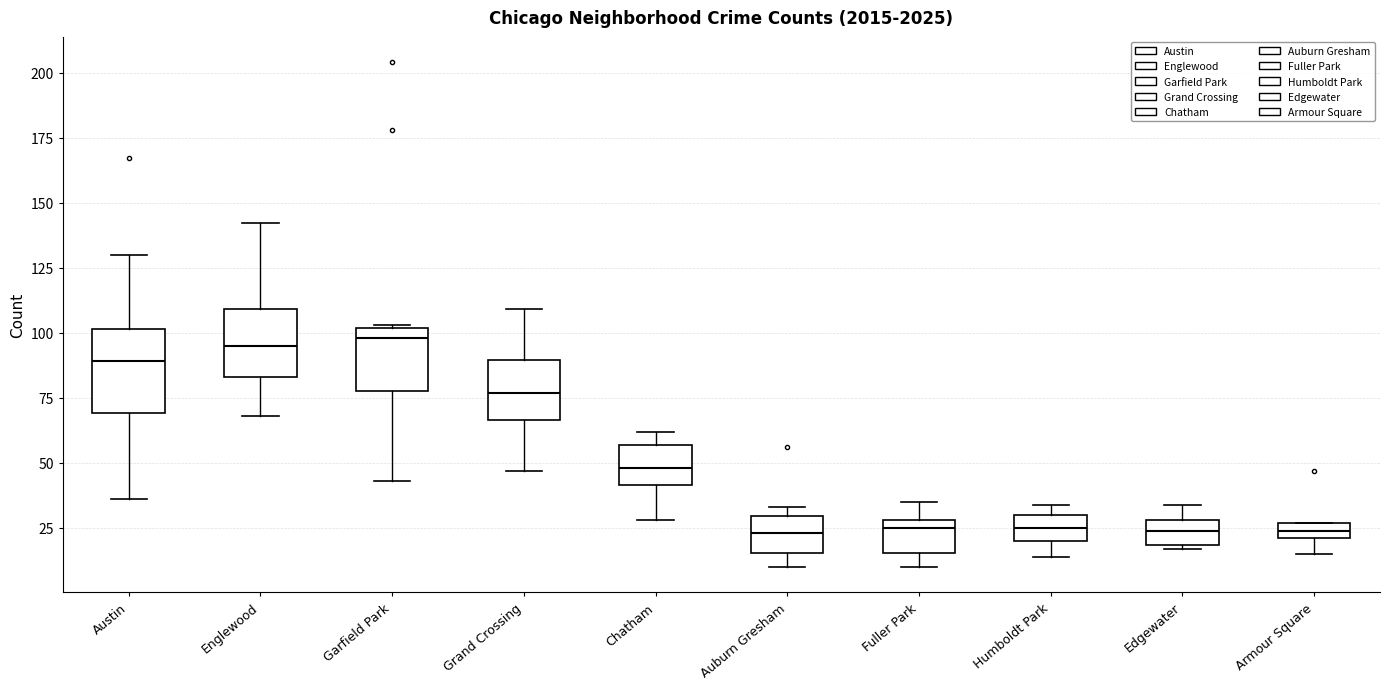

Which box is the tallest, from its lower edge to its upper edge?

Austin